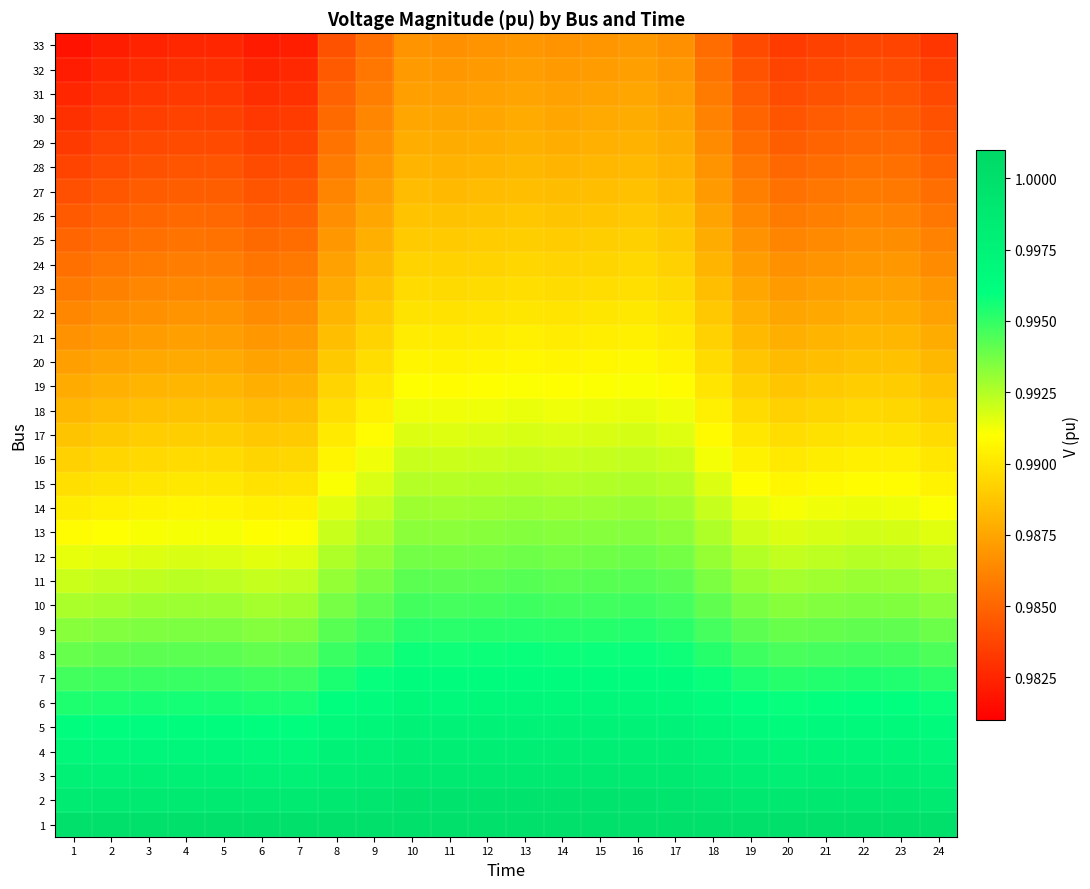

Reading right to left, list all the values displayed in this chart.

1: 24=1.0	23=1.0	22=1.0	21=1.0	20=1.0	19=1.0	18=1.0	17=1.0	16=1.0	15=1.0	14=1.0	13=1.0	12=1.0	11=1.0	10=1.0	9=1.0	8=1.0	7=1.0	6=1.0	5=1.0	4=1.0	3=1.0	2=1.0	1=1.0
2: 24=1.0	23=1.0	22=1.0	21=1.0	20=1.0	19=1.0	18=1.0	17=1.0	16=1.0	15=1.0	14=1.0	13=1.0	12=1.0	11=1.0	10=1.0	9=1.0	8=1.0	7=1.0	6=1.0	5=1.0	4=1.0	3=1.0	2=1.0	1=1.0
3: 24=1.0	23=1.0	22=1.0	21=1.0	20=1.0	19=1.0	18=1.0	17=1.0	16=1.0	15=1.0	14=1.0	13=1.0	12=1.0	11=1.0	10=1.0	9=1.0	8=1.0	7=1.0	6=1.0	5=1.0	4=1.0	3=1.0	2=1.0	1=1.0
4: 24=1.0	23=1.0	22=1.0	21=1.0	20=1.0	19=1.0	18=1.0	17=1.0	16=1.0	15=1.0	14=1.0	13=1.0	12=1.0	11=1.0	10=1.0	9=1.0	8=1.0	7=1.0	6=1.0	5=1.0	4=1.0	3=1.0	2=1.0	1=1.0
5: 24=1.0	23=1.0	22=1.0	21=1.0	20=1.0	19=1.0	18=1.0	17=1.0	16=1.0	15=1.0	14=1.0	13=1.0	12=1.0	11=1.0	10=1.0	9=1.0	8=1.0	7=1.0	6=1.0	5=1.0	4=1.0	3=1.0	2=1.0	1=1.0
6: 24=1.0	23=1.0	22=1.0	21=1.0	20=1.0	19=1.0	18=1.0	17=1.0	16=1.0	15=1.0	14=1.0	13=1.0	12=1.0	11=1.0	10=1.0	9=1.0	8=1.0	7=1.0	6=1.0	5=1.0	4=1.0	3=1.0	2=1.0	1=1.0
7: 24=1.0	23=1.0	22=1.0	21=1.0	20=1.0	19=1.0	18=1.0	17=1.0	16=1.0	15=1.0	14=1.0	13=1.0	12=1.0	11=1.0	10=1.0	9=1.0	8=1.0	7=1.0	6=1.0	5=1.0	4=1.0	3=1.0	2=1.0	1=1.0
8: 24=1.0	23=1.0	22=1.0	21=1.0	20=1.0	19=1.0	18=1.0	17=1.0	16=1.0	15=1.0	14=1.0	13=1.0	12=1.0	11=1.0	10=1.0	9=1.0	8=1.0	7=1.0	6=1.0	5=1.0	4=1.0	3=1.0	2=1.0	1=1.0
9: 24=1.0	23=1.0	22=1.0	21=1.0	20=1.0	19=1.0	18=1.0	17=1.0	16=1.0	15=1.0	14=1.0	13=1.0	12=1.0	11=1.0	10=1.0	9=1.0	8=1.0	7=1.0	6=1.0	5=1.0	4=1.0	3=1.0	2=1.0	1=1.0
10: 24=1.0	23=1.0	22=1.0	21=1.0	20=1.0	19=1.0	18=1.0	17=1.0	16=1.0	15=1.0	14=1.0	13=1.0	12=1.0	11=1.0	10=1.0	9=1.0	8=1.0	7=1.0	6=1.0	5=1.0	4=1.0	3=1.0	2=1.0	1=1.0
11: 24=1.0	23=1.0	22=1.0	21=1.0	20=1.0	19=1.0	18=1.0	17=1.0	16=1.0	15=1.0	14=1.0	13=1.0	12=1.0	11=1.0	10=1.0	9=1.0	8=1.0	7=1.0	6=1.0	5=1.0	4=1.0	3=1.0	2=1.0	1=1.0
12: 24=1.0	23=1.0	22=1.0	21=1.0	20=1.0	19=1.0	18=1.0	17=1.0	16=1.0	15=1.0	14=1.0	13=1.0	12=1.0	11=1.0	10=1.0	9=1.0	8=1.0	7=1.0	6=1.0	5=1.0	4=1.0	3=1.0	2=1.0	1=1.0
13: 24=1.0	23=1.0	22=1.0	21=1.0	20=1.0	19=1.0	18=1.0	17=1.0	16=1.0	15=1.0	14=1.0	13=1.0	12=1.0	11=1.0	10=1.0	9=1.0	8=1.0	7=1.0	6=1.0	5=1.0	4=1.0	3=1.0	2=1.0	1=1.0
14: 24=1.0	23=1.0	22=1.0	21=1.0	20=1.0	19=1.0	18=1.0	17=1.0	16=1.0	15=1.0	14=1.0	13=1.0	12=1.0	11=1.0	10=1.0	9=1.0	8=1.0	7=1.0	6=1.0	5=1.0	4=1.0	3=1.0	2=1.0	1=1.0
15: 24=1.0	23=1.0	22=1.0	21=1.0	20=1.0	19=1.0	18=1.0	17=1.0	16=1.0	15=1.0	14=1.0	13=1.0	12=1.0	11=1.0	10=1.0	9=1.0	8=1.0	7=1.0	6=1.0	5=1.0	4=1.0	3=1.0	2=1.0	1=1.0
16: 24=1.0	23=1.0	22=1.0	21=1.0	20=1.0	19=1.0	18=1.0	17=1.0	16=1.0	15=1.0	14=1.0	13=1.0	12=1.0	11=1.0	10=1.0	9=1.0	8=1.0	7=1.0	6=1.0	5=1.0	4=1.0	3=1.0	2=1.0	1=1.0
17: 24=1.0	23=1.0	22=1.0	21=1.0	20=1.0	19=1.0	18=1.0	17=1.0	16=1.0	15=1.0	14=1.0	13=1.0	12=1.0	11=1.0	10=1.0	9=1.0	8=1.0	7=1.0	6=1.0	5=1.0	4=1.0	3=1.0	2=1.0	1=1.0
18: 24=1.0	23=1.0	22=1.0	21=1.0	20=1.0	19=1.0	18=1.0	17=1.0	16=1.0	15=1.0	14=1.0	13=1.0	12=1.0	11=1.0	10=1.0	9=1.0	8=1.0	7=1.0	6=1.0	5=1.0	4=1.0	3=1.0	2=1.0	1=1.0
19: 24=1.0	23=1.0	22=1.0	21=1.0	20=1.0	19=1.0	18=1.0	17=1.0	16=1.0	15=1.0	14=1.0	13=1.0	12=1.0	11=1.0	10=1.0	9=1.0	8=1.0	7=1.0	6=1.0	5=1.0	4=1.0	3=1.0	2=1.0	1=1.0
20: 24=1.0	23=1.0	22=1.0	21=1.0	20=1.0	19=1.0	18=1.0	17=1.0	16=1.0	15=1.0	14=1.0	13=1.0	12=1.0	11=1.0	10=1.0	9=1.0	8=1.0	7=1.0	6=1.0	5=1.0	4=1.0	3=1.0	2=1.0	1=1.0
21: 24=1.0	23=1.0	22=1.0	21=1.0	20=1.0	19=1.0	18=1.0	17=1.0	16=1.0	15=1.0	14=1.0	13=1.0	12=1.0	11=1.0	10=1.0	9=1.0	8=1.0	7=1.0	6=1.0	5=1.0	4=1.0	3=1.0	2=1.0	1=1.0
22: 24=1.0	23=1.0	22=1.0	21=1.0	20=1.0	19=1.0	18=1.0	17=1.0	16=1.0	15=1.0	14=1.0	13=1.0	12=1.0	11=1.0	10=1.0	9=1.0	8=1.0	7=1.0	6=1.0	5=1.0	4=1.0	3=1.0	2=1.0	1=1.0
23: 24=1.0	23=1.0	22=1.0	21=1.0	20=1.0	19=1.0	18=1.0	17=1.0	16=1.0	15=1.0	14=1.0	13=1.0	12=1.0	11=1.0	10=1.0	9=1.0	8=1.0	7=1.0	6=1.0	5=1.0	4=1.0	3=1.0	2=1.0	1=1.0
24: 24=1.0	23=1.0	22=1.0	21=1.0	20=1.0	19=1.0	18=1.0	17=1.0	16=1.0	15=1.0	14=1.0	13=1.0	12=1.0	11=1.0	10=1.0	9=1.0	8=1.0	7=1.0	6=1.0	5=1.0	4=1.0	3=1.0	2=1.0	1=1.0
25: 24=1.0	23=1.0	22=1.0	21=1.0	20=1.0	19=1.0	18=1.0	17=1.0	16=1.0	15=1.0	14=1.0	13=1.0	12=1.0	11=1.0	10=1.0	9=1.0	8=1.0	7=1.0	6=1.0	5=1.0	4=1.0	3=1.0	2=1.0	1=1.0
26: 24=1.0	23=1.0	22=1.0	21=1.0	20=1.0	19=1.0	18=1.0	17=1.0	16=1.0	15=1.0	14=1.0	13=1.0	12=1.0	11=1.0	10=1.0	9=1.0	8=1.0	7=1.0	6=1.0	5=1.0	4=1.0	3=1.0	2=1.0	1=1.0
27: 24=1.0	23=1.0	22=1.0	21=1.0	20=1.0	19=1.0	18=1.0	17=1.0	16=1.0	15=1.0	14=1.0	13=1.0	12=1.0	11=1.0	10=1.0	9=1.0	8=1.0	7=1.0	6=1.0	5=1.0	4=1.0	3=1.0	2=1.0	1=1.0
28: 24=1.0	23=1.0	22=1.0	21=1.0	20=1.0	19=1.0	18=1.0	17=1.0	16=1.0	15=1.0	14=1.0	13=1.0	12=1.0	11=1.0	10=1.0	9=1.0	8=1.0	7=1.0	6=1.0	5=1.0	4=1.0	3=1.0	2=1.0	1=1.0
29: 24=1.0	23=1.0	22=1.0	21=1.0	20=1.0	19=1.0	18=1.0	17=1.0	16=1.0	15=1.0	14=1.0	13=1.0	12=1.0	11=1.0	10=1.0	9=1.0	8=1.0	7=1.0	6=1.0	5=1.0	4=1.0	3=1.0	2=1.0	1=1.0
30: 24=1.0	23=1.0	22=1.0	21=1.0	20=1.0	19=1.0	18=1.0	17=1.0	16=1.0	15=1.0	14=1.0	13=1.0	12=1.0	11=1.0	10=1.0	9=1.0	8=1.0	7=1.0	6=1.0	5=1.0	4=1.0	3=1.0	2=1.0	1=1.0
31: 24=1.0	23=1.0	22=1.0	21=1.0	20=1.0	19=1.0	18=1.0	17=1.0	16=1.0	15=1.0	14=1.0	13=1.0	12=1.0	11=1.0	10=1.0	9=1.0	8=1.0	7=1.0	6=1.0	5=1.0	4=1.0	3=1.0	2=1.0	1=1.0
32: 24=1.0	23=1.0	22=1.0	21=1.0	20=1.0	19=1.0	18=1.0	17=1.0	16=1.0	15=1.0	14=1.0	13=1.0	12=1.0	11=1.0	10=1.0	9=1.0	8=1.0	7=1.0	6=1.0	5=1.0	4=1.0	3=1.0	2=1.0	1=1.0
33: 24=1.0	23=1.0	22=1.0	21=1.0	20=1.0	19=1.0	18=1.0	17=1.0	16=1.0	15=1.0	14=1.0	13=1.0	12=1.0	11=1.0	10=1.0	9=1.0	8=1.0	7=1.0	6=1.0	5=1.0	4=1.0	3=1.0	2=1.0	1=1.0